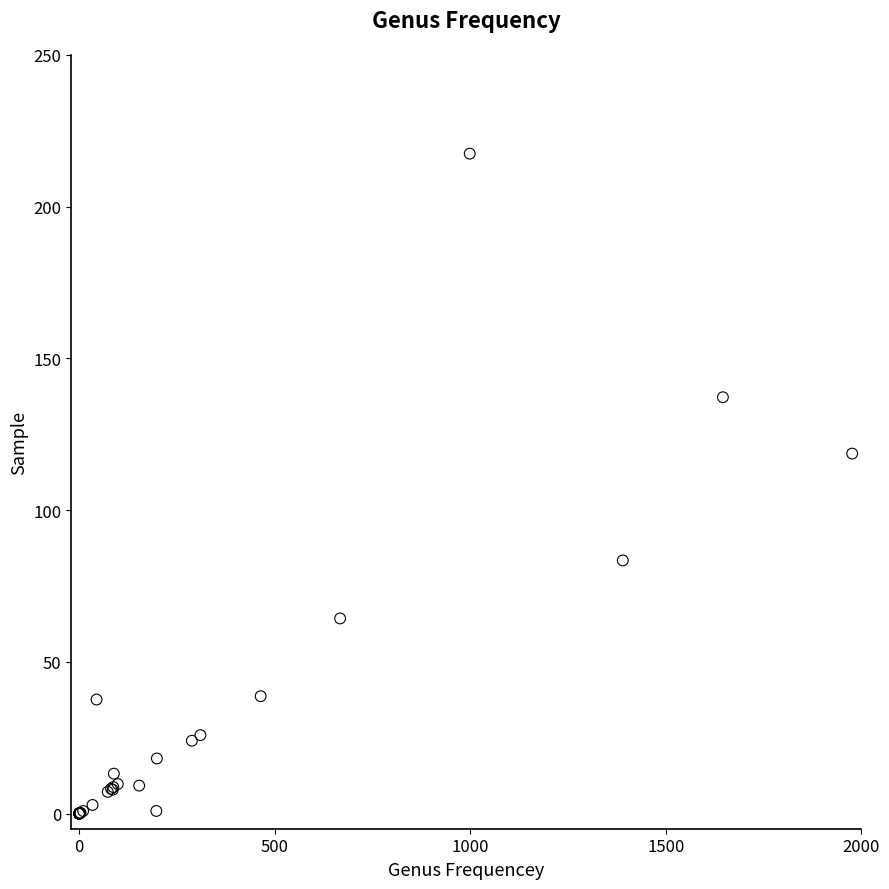

What Y value in the scatter plot is closest to 108?

118.6